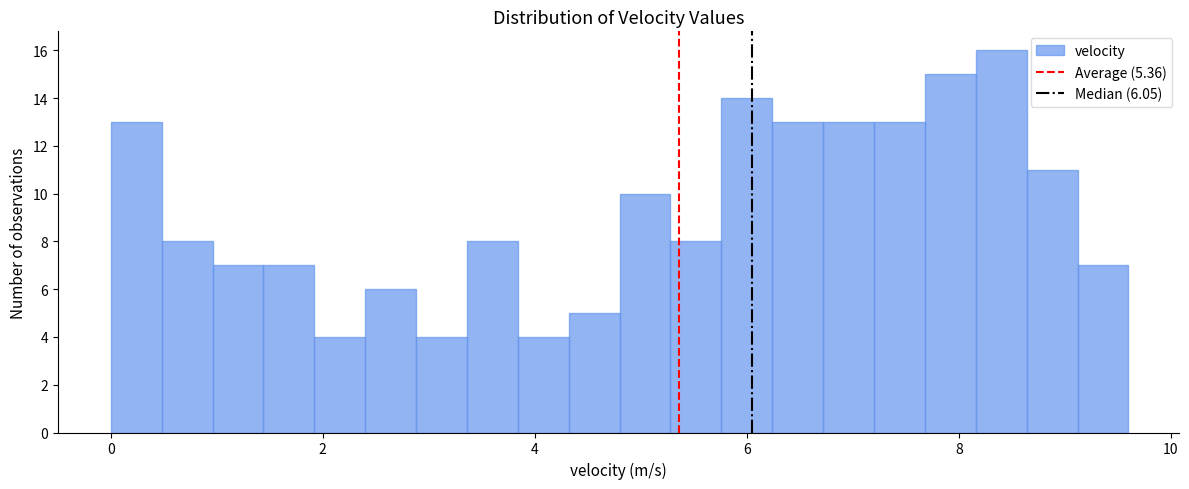

Read against the x-axis, roughly where is the centre of the tallest bar?

8.4